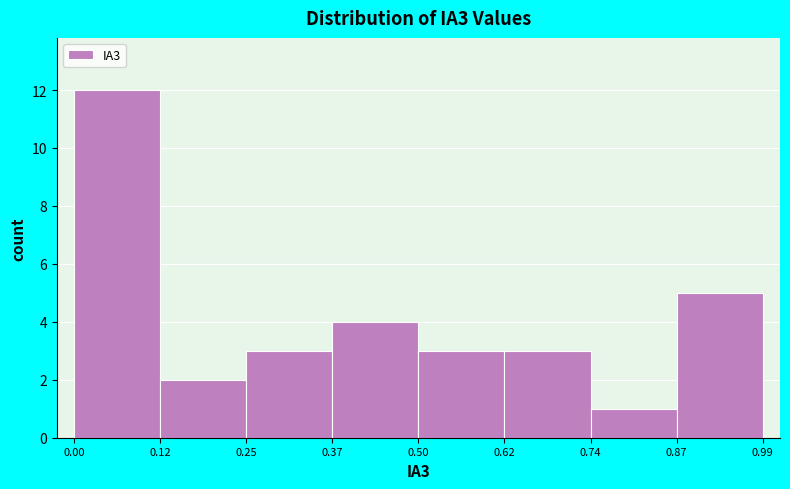

What is the height of the bar covering 0.74 to 0.87 on the x-axis? The values are not printed on the chart, so give them approximately, as read against the axis.

1